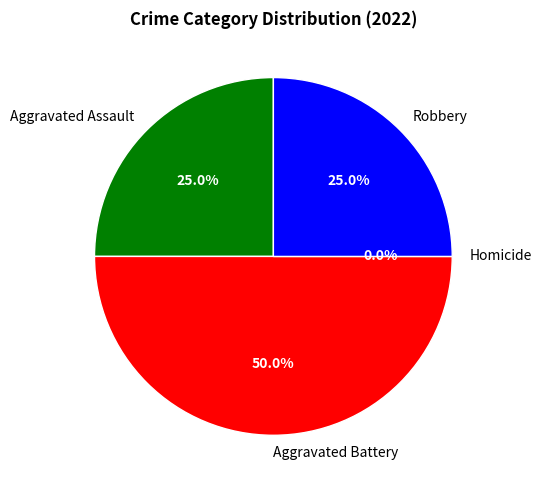

Is Homicide the majority of the pie?

No